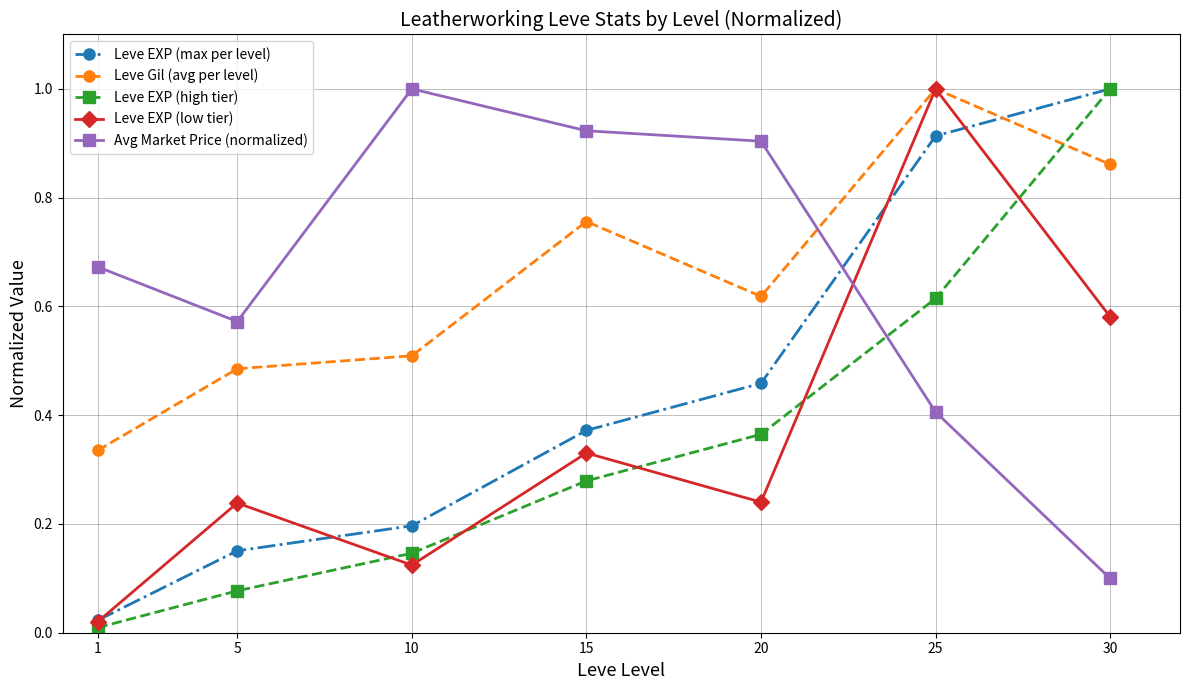

At how many categories does at least one series exceed 0?

7